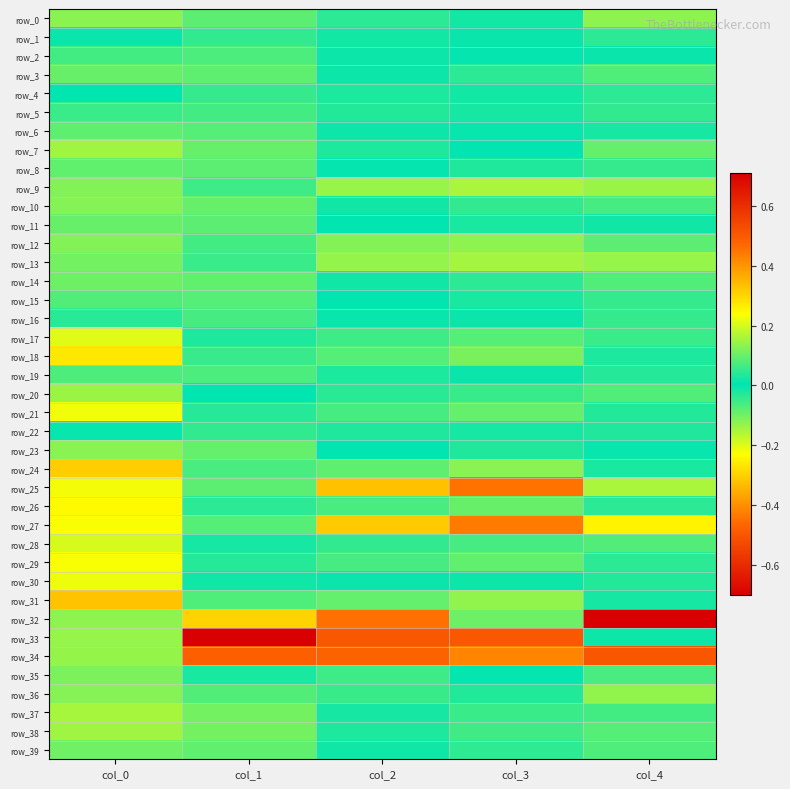

Which series has the largest range (max minus min)?

row_33